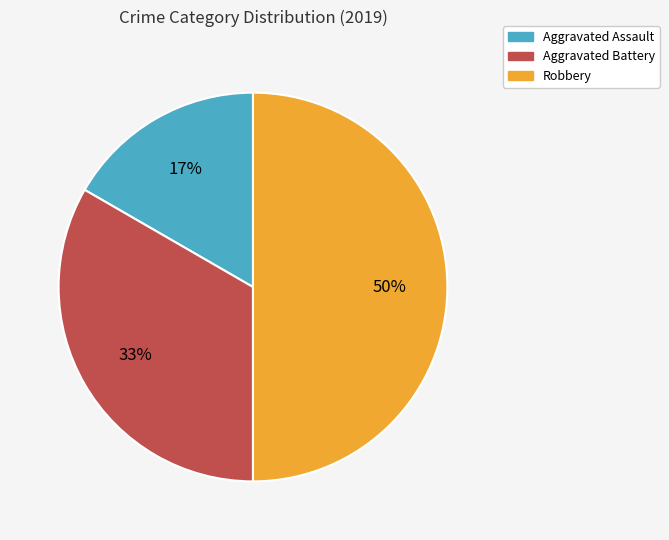

To the nearest percent, what is the average slice percentage?

33%